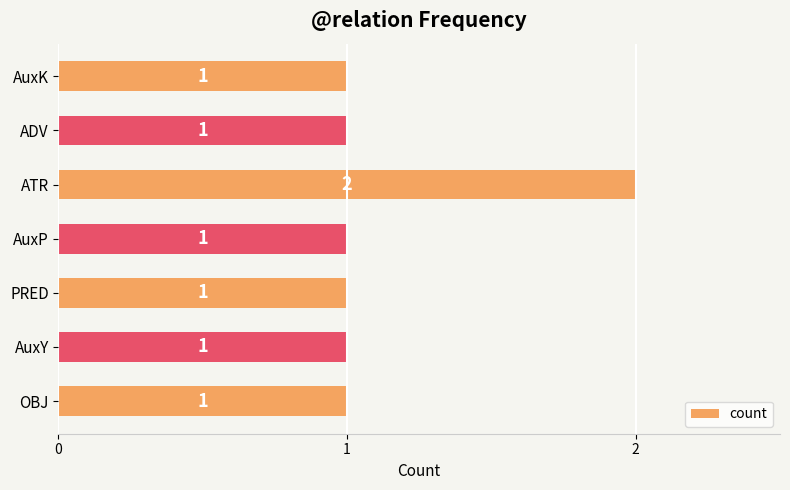

Reading bottom to top, what are all the values shown in this chart?

1	1	1	1	2	1	1